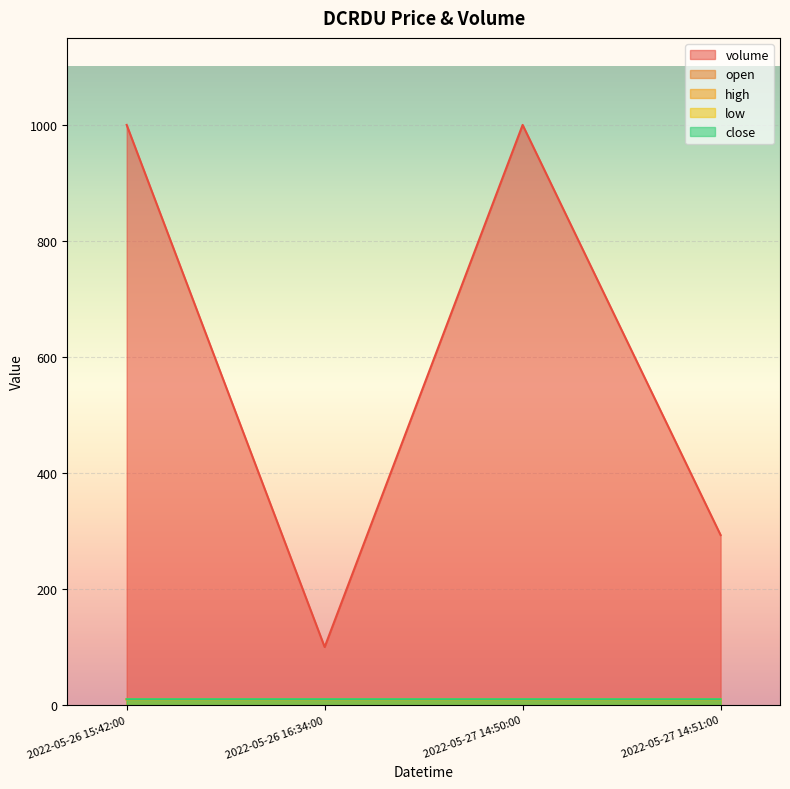

How many data points does each series have?

4